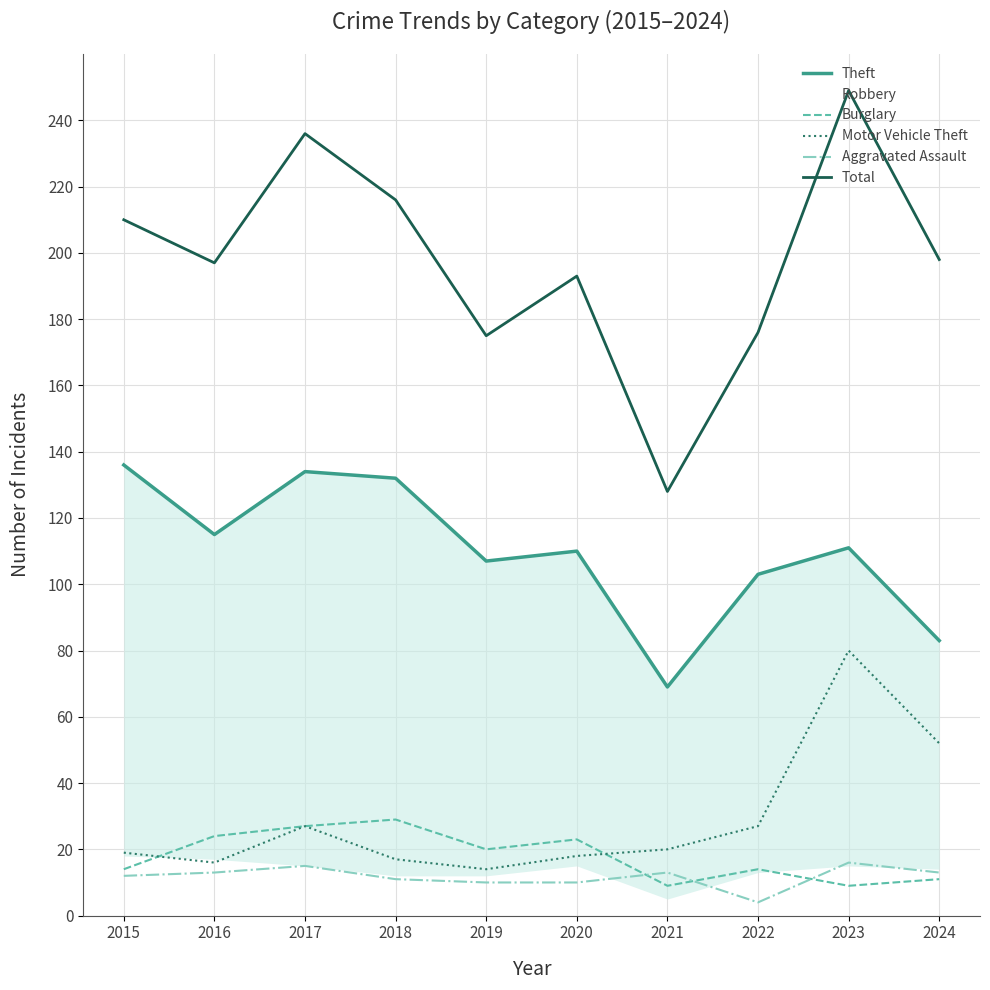

Does the chart have visible grid lines?

Yes